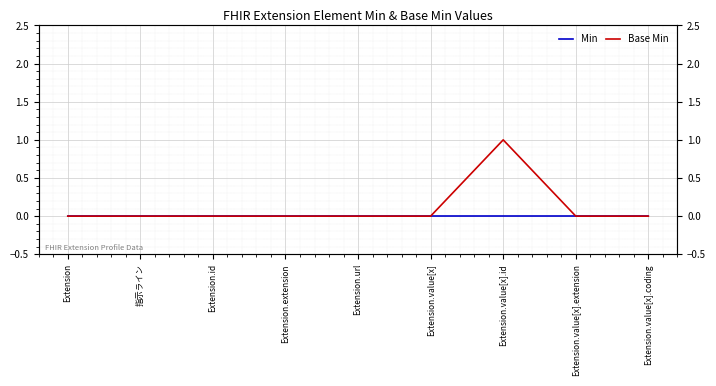

What are all the series names shown in the legend?

Min, Base Min